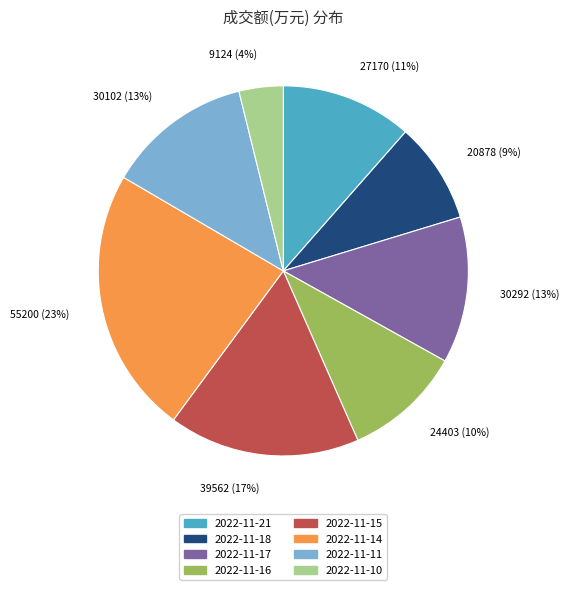

The 2022-11-16 slice represents 10% of the pie. True or false?

True